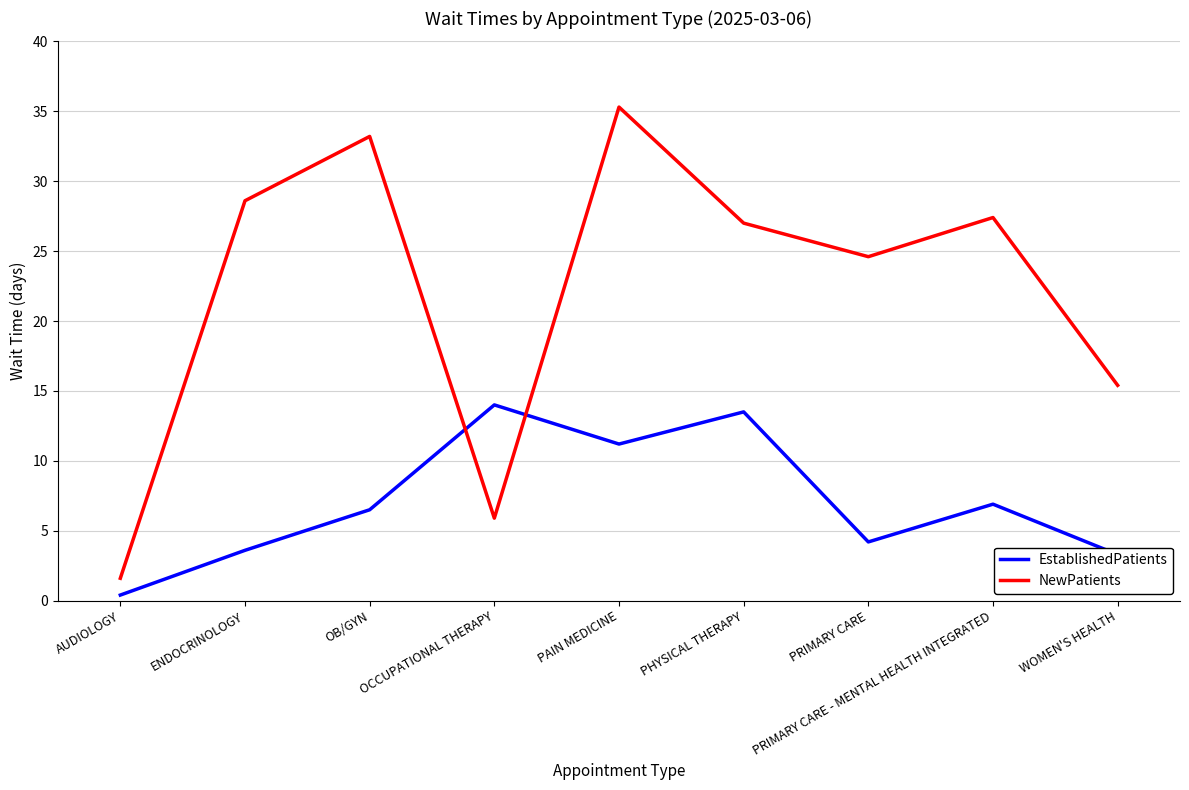

What is the total value across all series at WOMEN'S HEALTH?

18.7